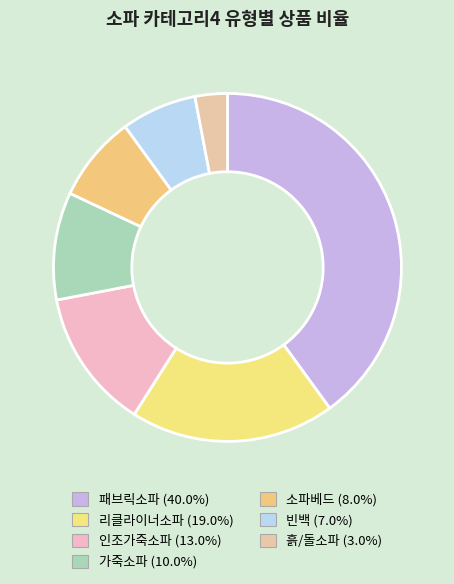

Approximately how many times larger is the value at 소파베드 compared to 흙/돌소파?

2.7